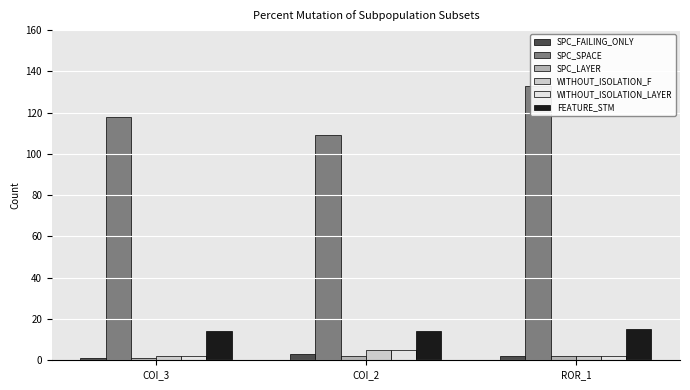

What is the total value across all series at COI_3?

138